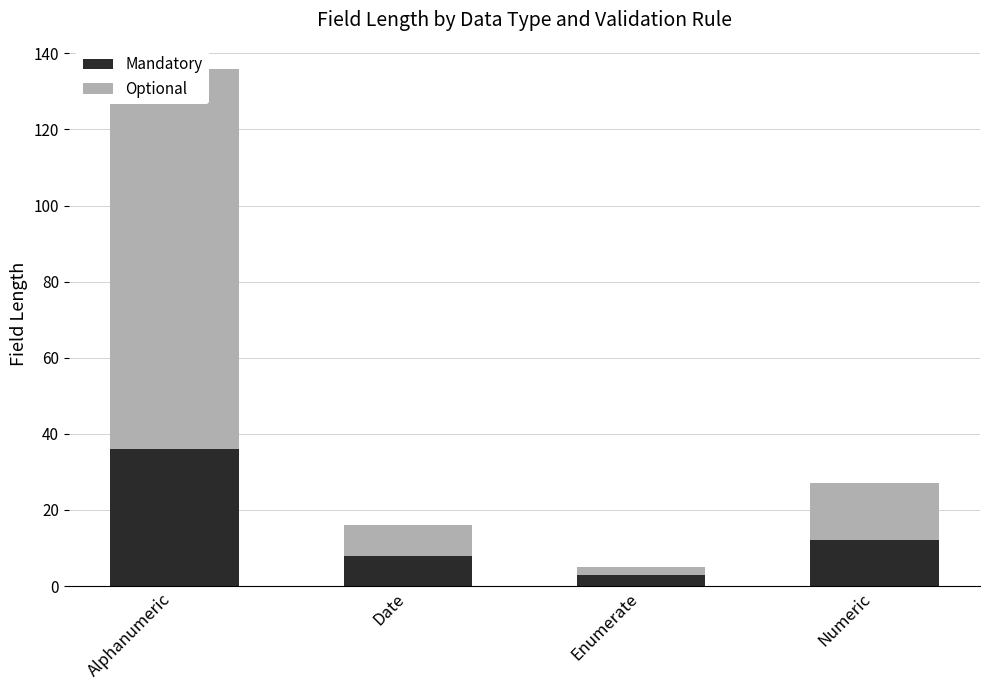

Reading left to right, list all the values displayed in this chart.

Mandatory: Alphanumeric=36	Date=8	Enumerate=3	Numeric=12
Optional: Alphanumeric=100	Date=8	Enumerate=2	Numeric=15